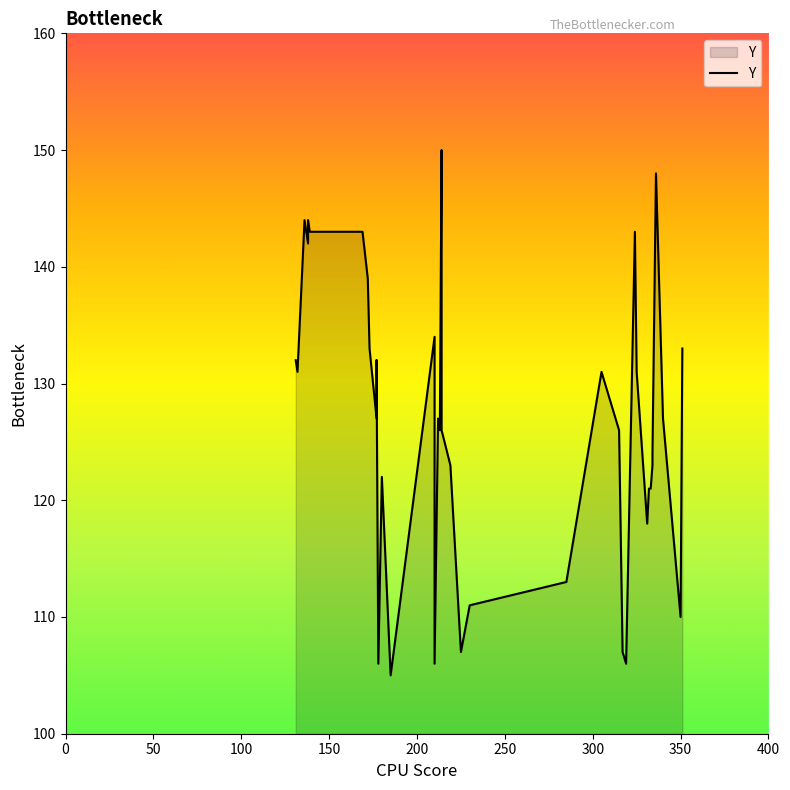

What is the sum of all values?

5066